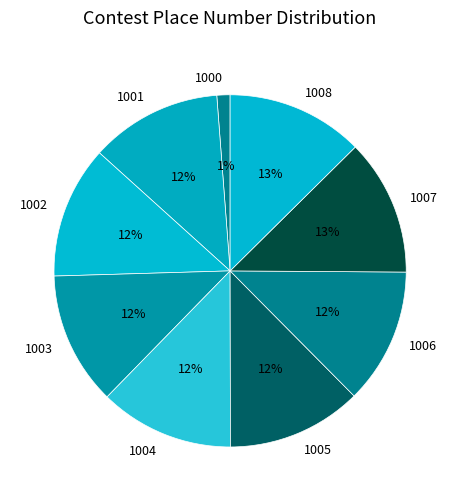

True or false: 1008 accounts for 13% of the total.

True